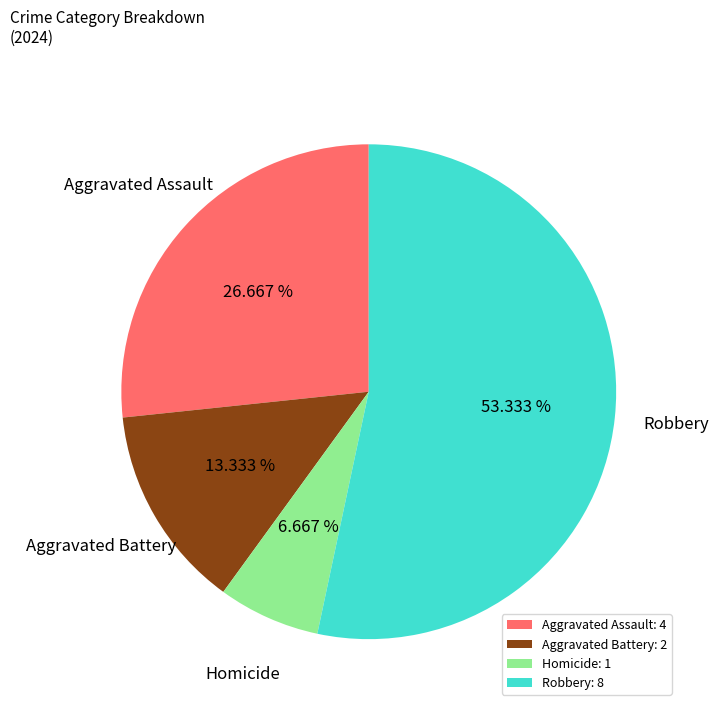

Count the number of slices in the pie.

4